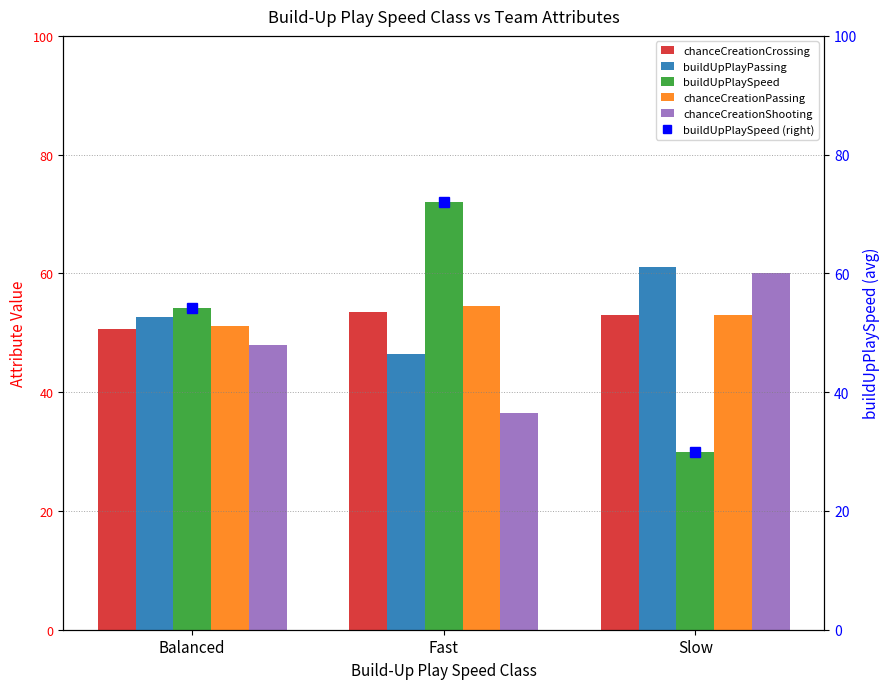

Which series has the widest spread of values?

buildUpPlaySpeed